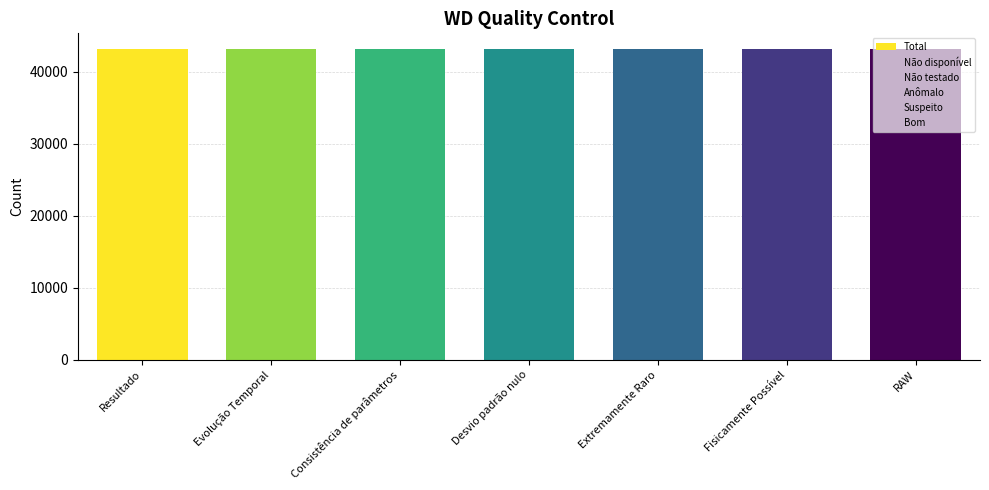

Reading left to right, extract all data points from this chart.

Total: 43200	43200	43200	43200	43200	43200	43200
Não disponível: 1263	1263	1263	1263	1263	1263	1263
Não testado: 0	0	0	0	0	0	0
Anômalo: 0	0	0	0	0	0	0
Suspeito: 0	0	0	0	0	0	0
Bom: 41937	41937	41937	41937	41937	41937	41937